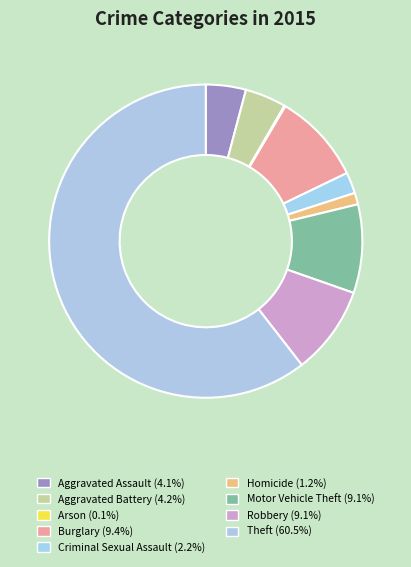

How many slices are in this pie chart?

9